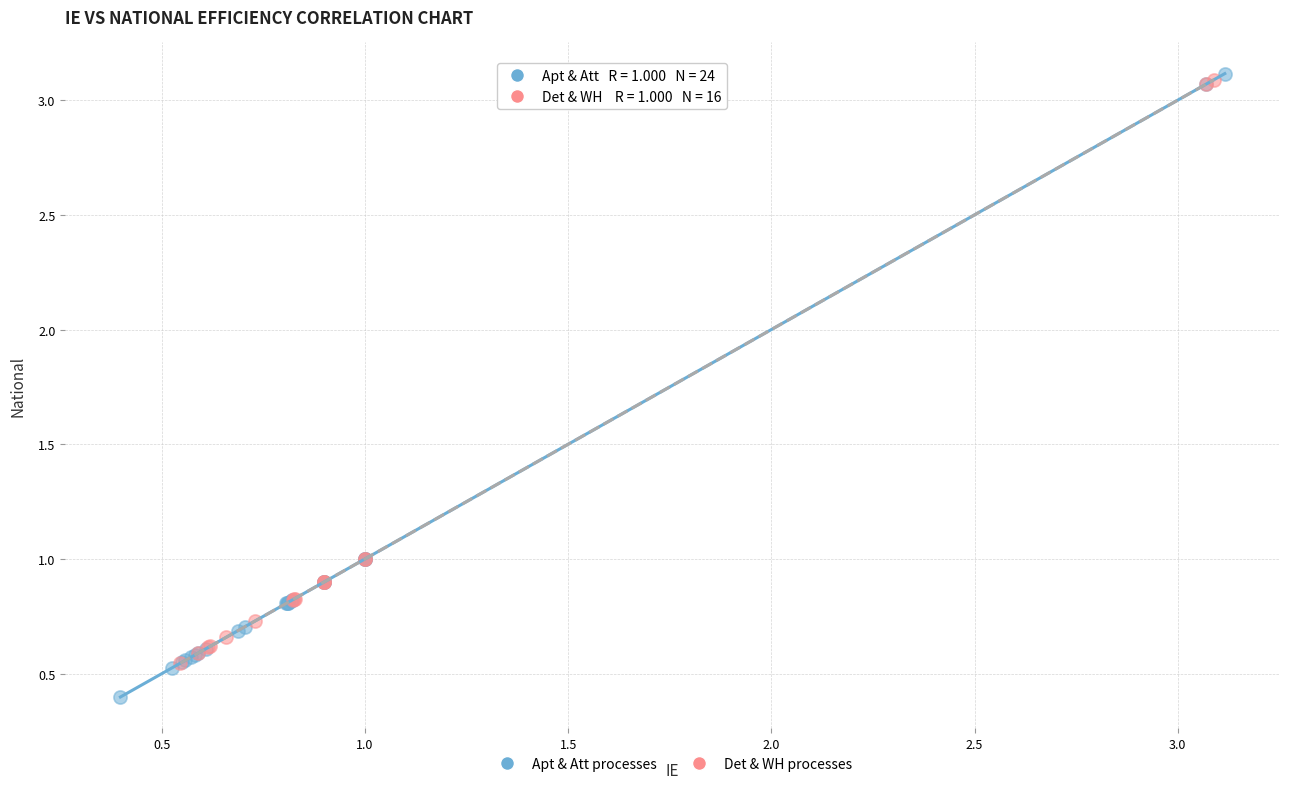

Which series reaches the minimum Y coordinate?

Apt & Att processes